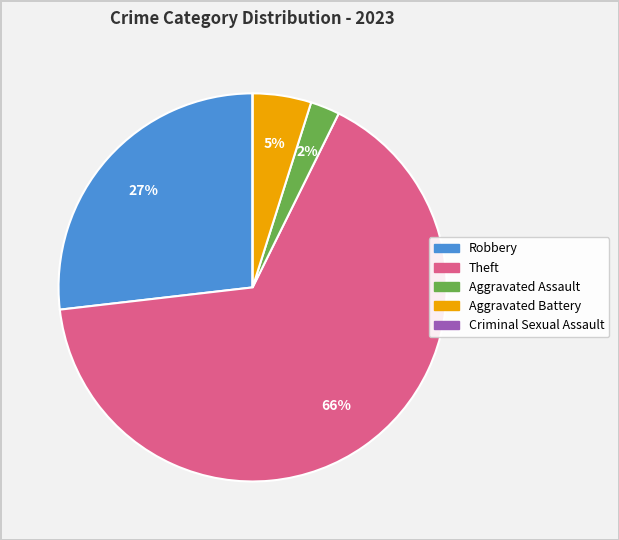

What percentage is the Aggravated Battery slice, to the nearest percent?

5%